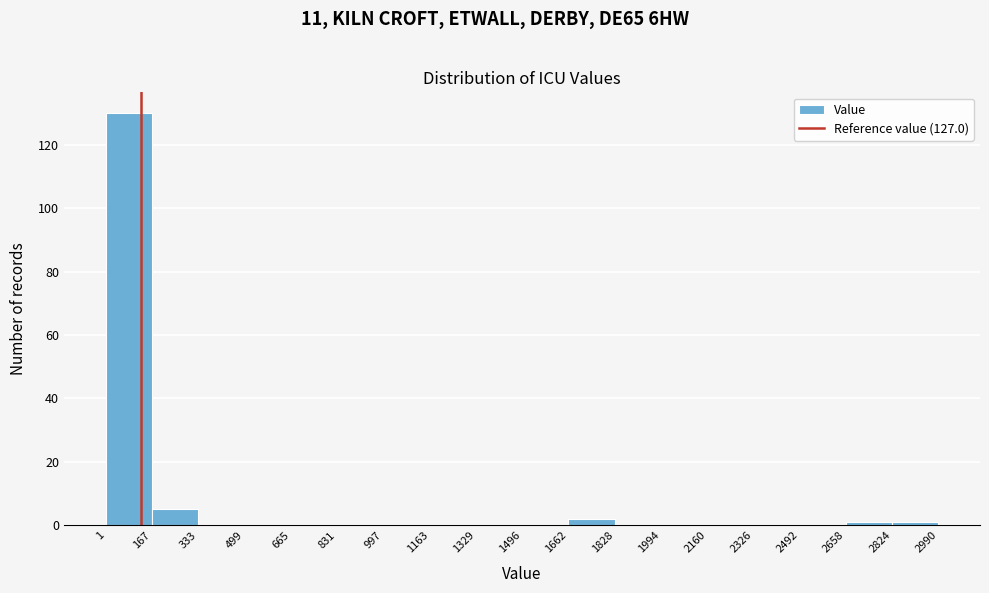

How tall is the bar that spans 1662 to 1828 on the x-axis? The values are not printed on the chart, so give them approximately, as read against the axis.

2